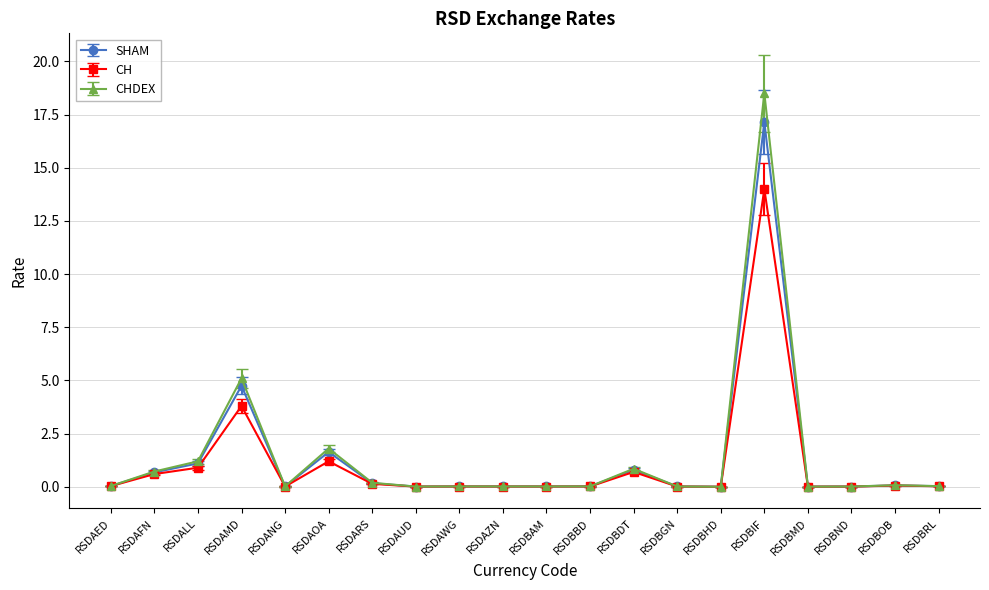

What position from the left is RSDAOA?

6